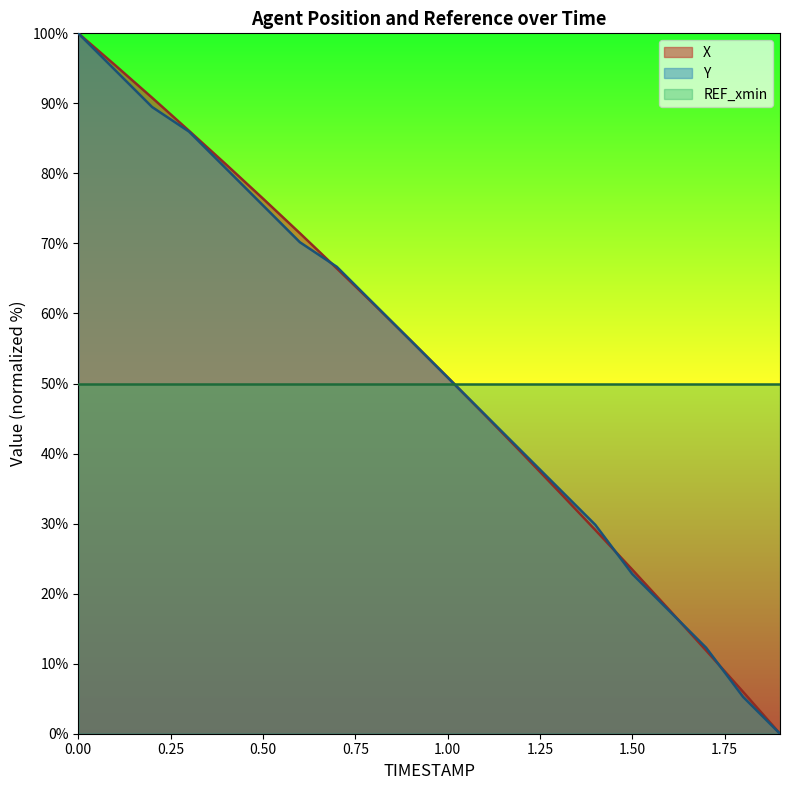

What is the lowest value of the REF_xmin series?

50.0